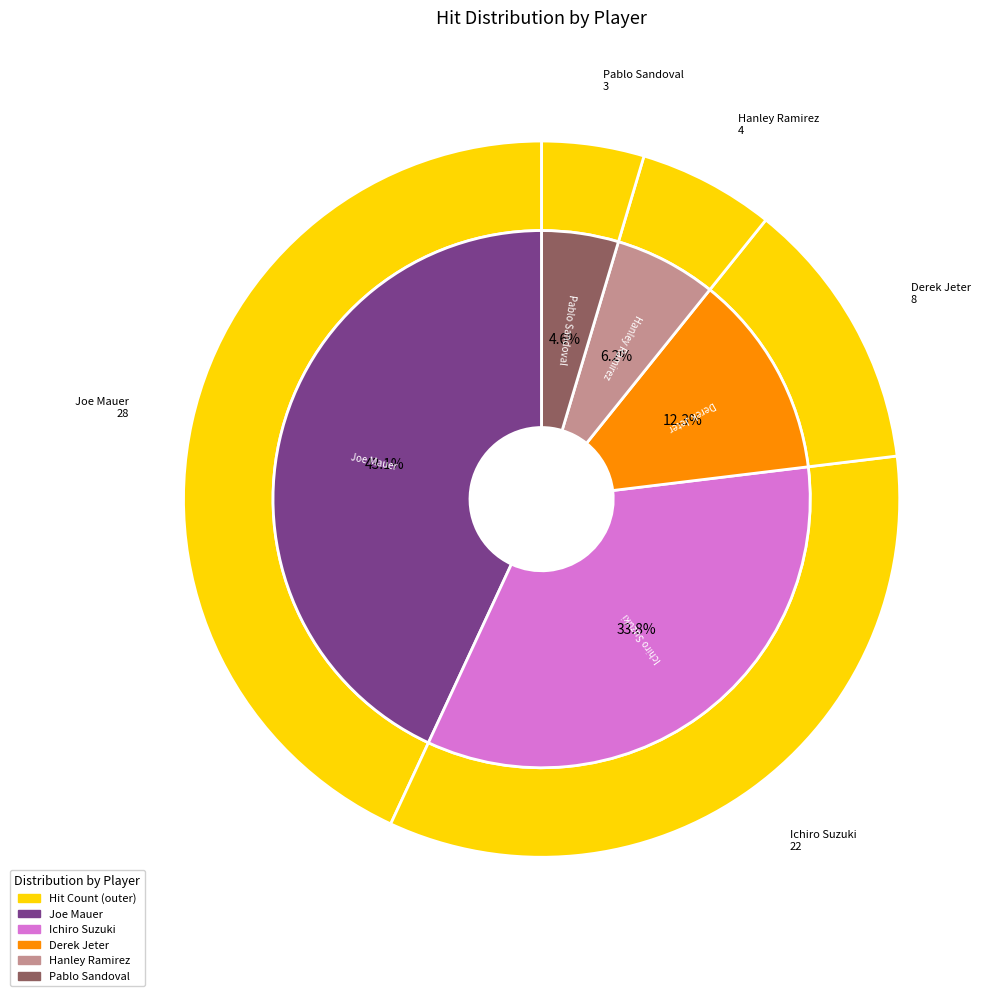

The Derek Jeter slice represents 12% of the pie. True or false?

True